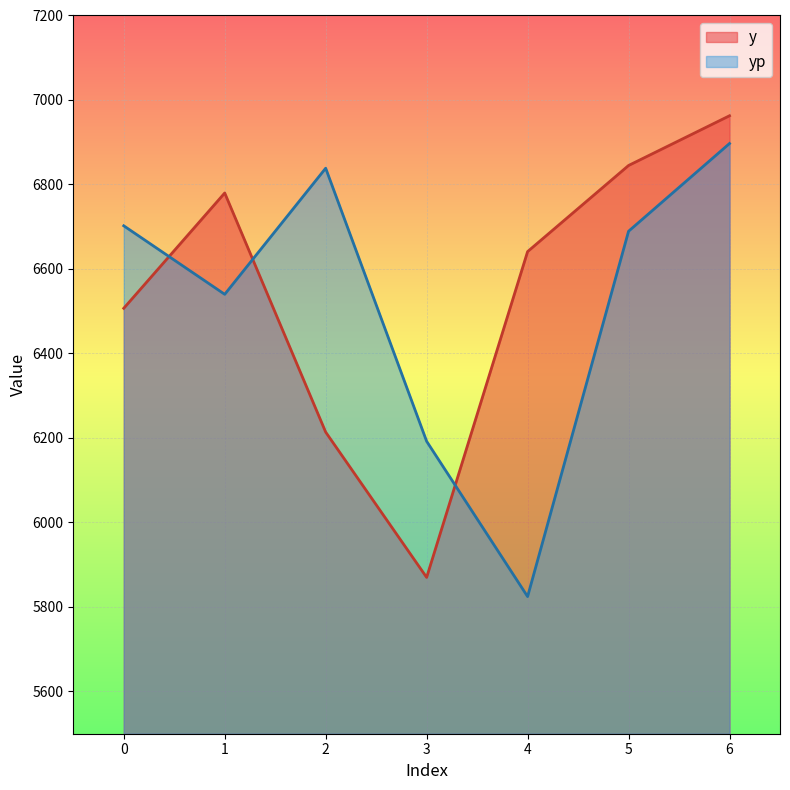

What is the total value across all series at 3?

12062.1